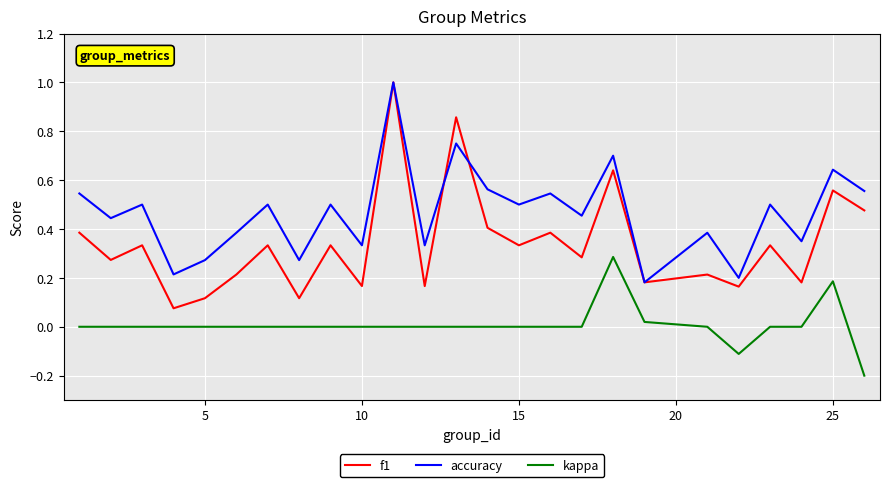

True or false: accuracy and f1 cross at least once.

True